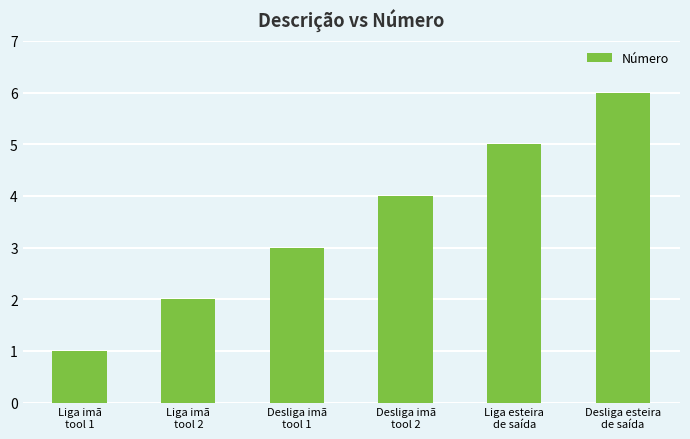

What is the difference between the maximum and minimum values?

5